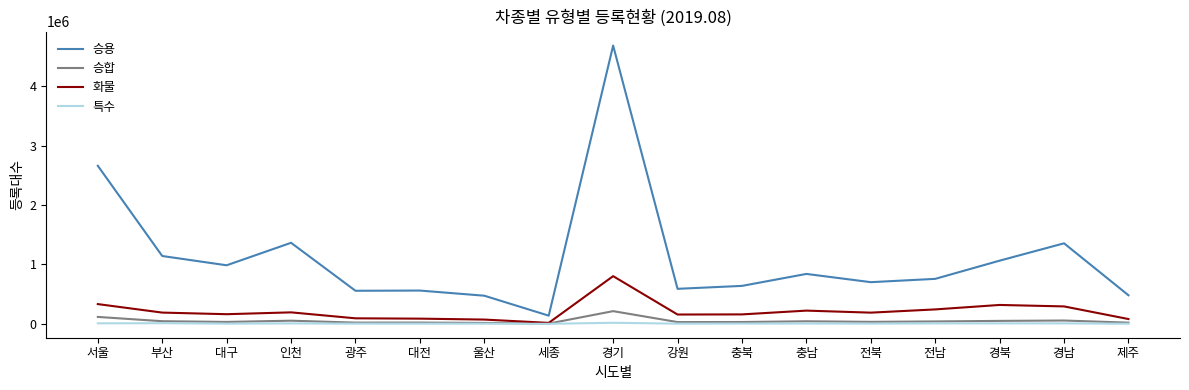

True or false: 화물 and 승용 intersect in this chart.

False